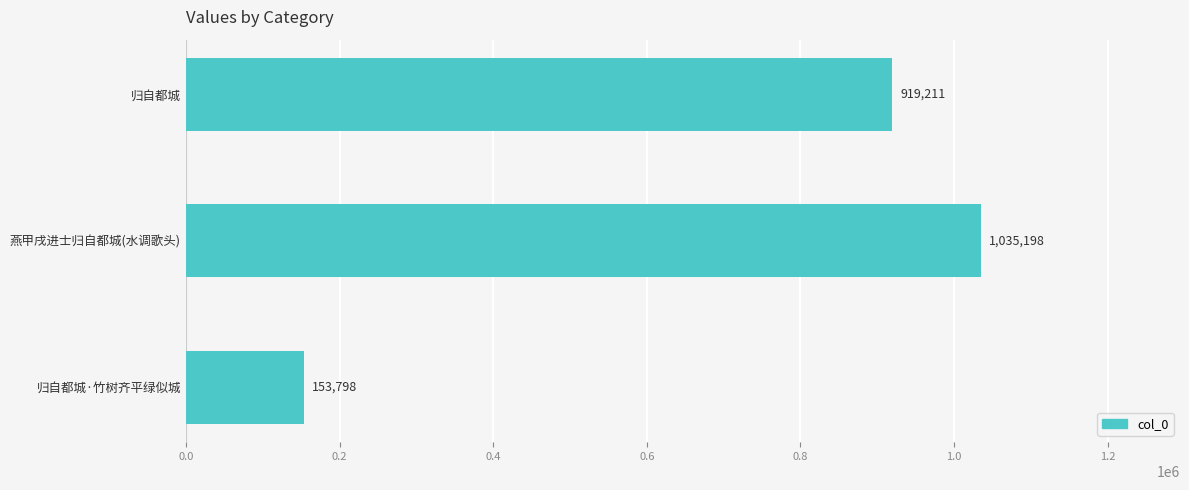

What is the minimum value shown in the chart?

153798